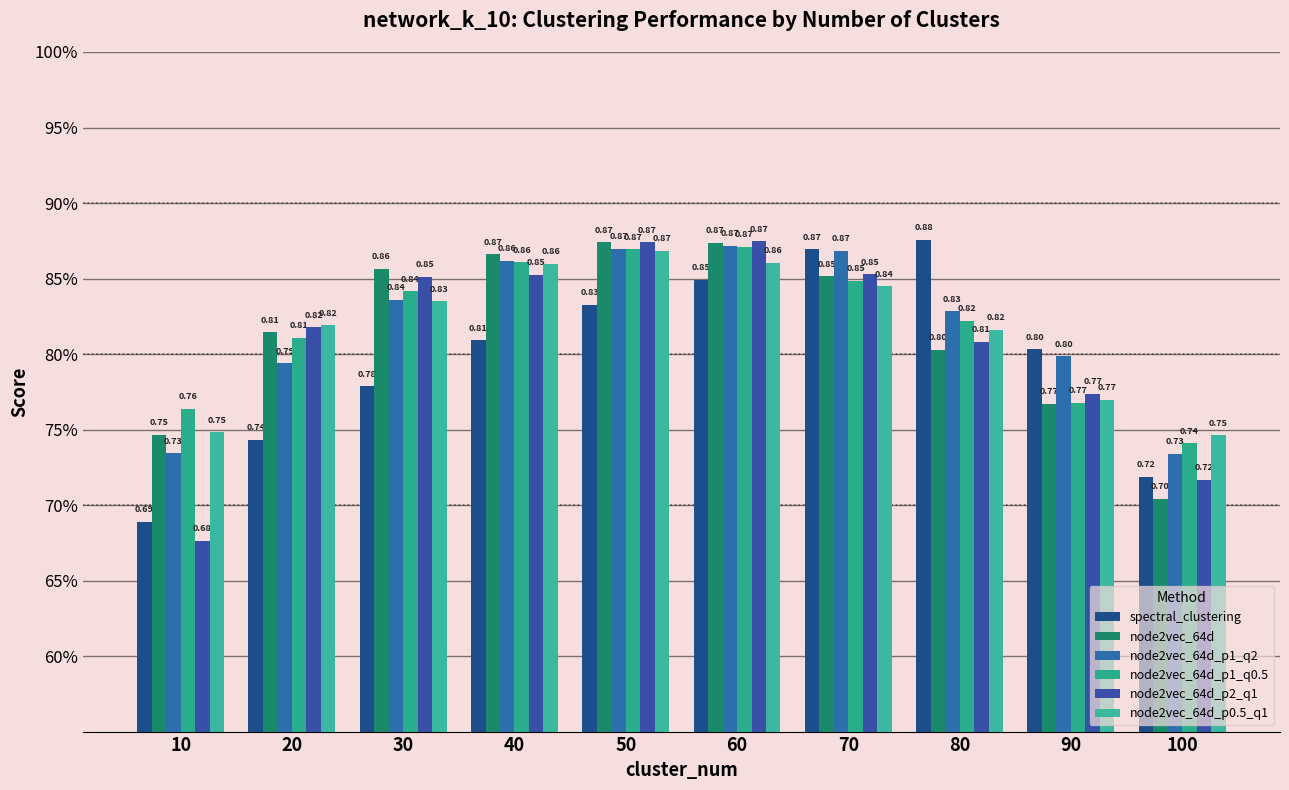

What is the total value across all series at 10?

4.4